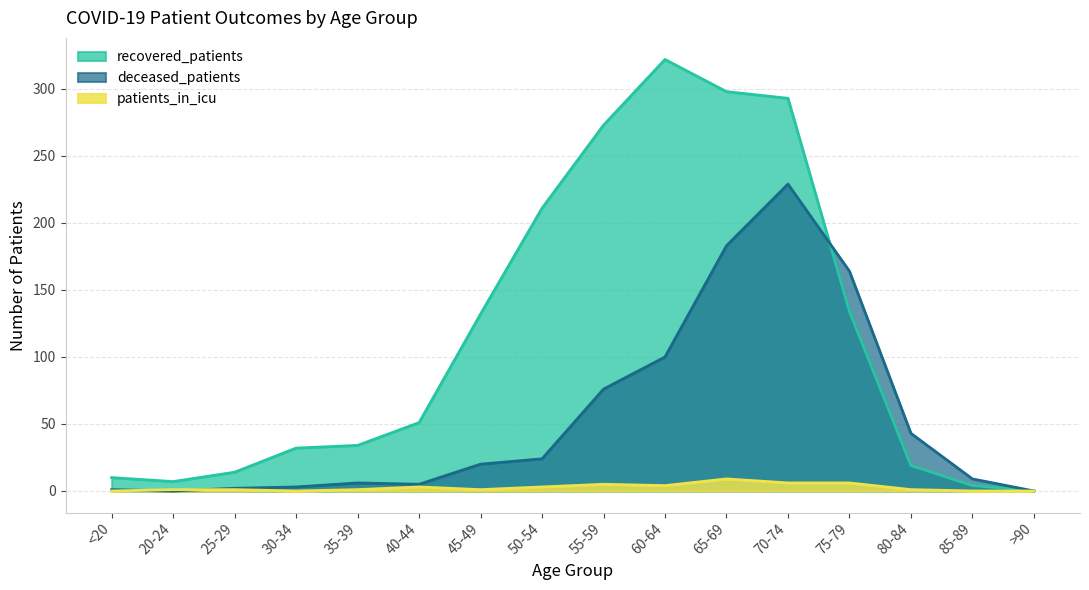

What is the difference between the second highest and minimum values in the patients_in_icu series?

6